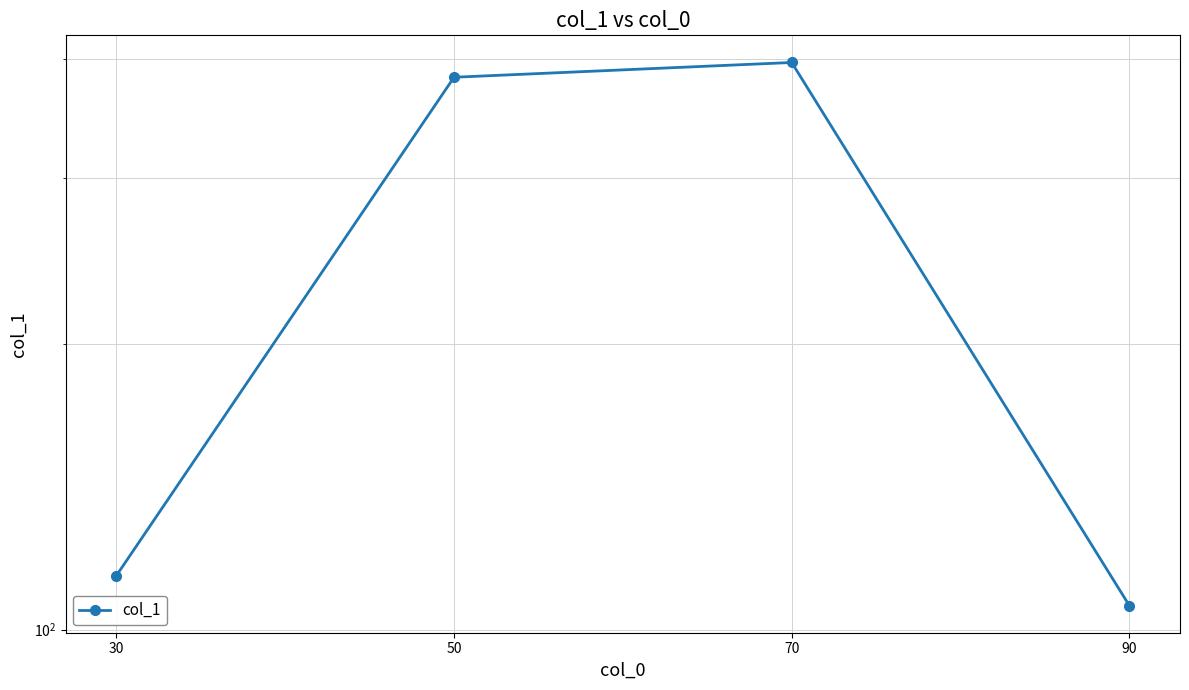

Which has a higher value, 30 or 70?

70